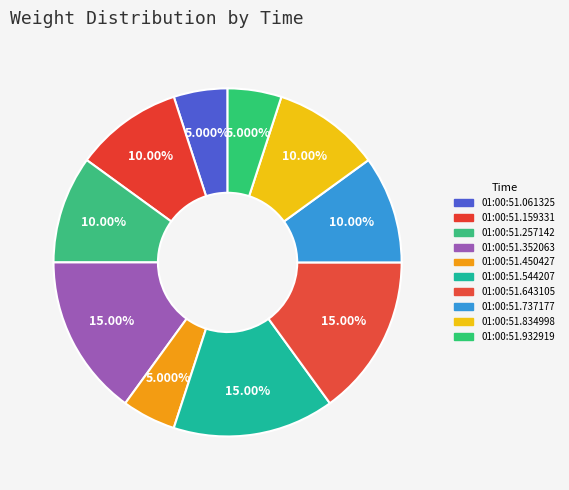

How many segments does this pie chart have?

10